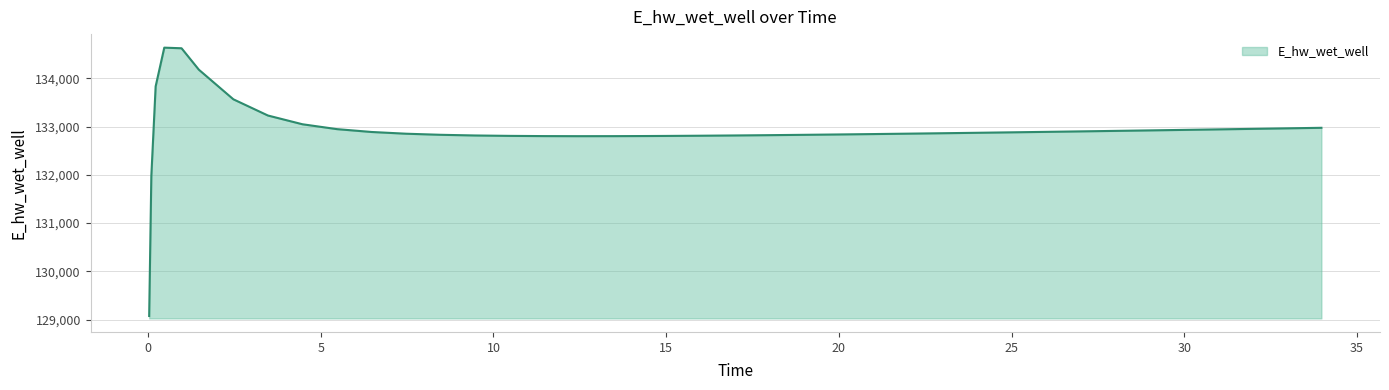

What is the difference between the maximum and minimum values?

5562.3